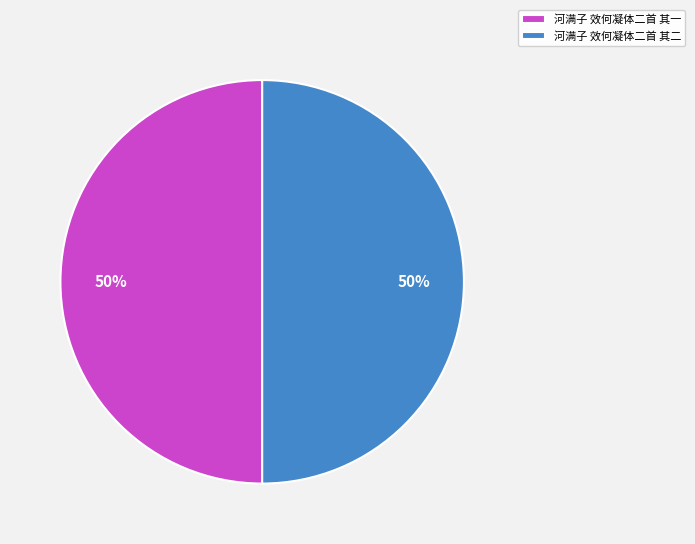

Is it true that 河满子 效何凝体二首 其一 is 36% of the pie?

False